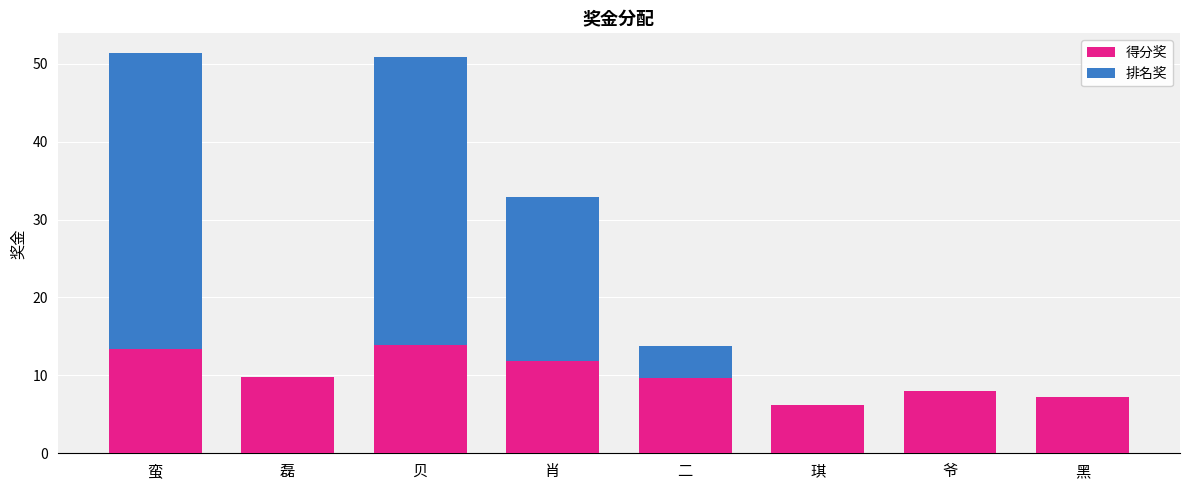

Where does the 得分奖 series first go above 9?

蛮